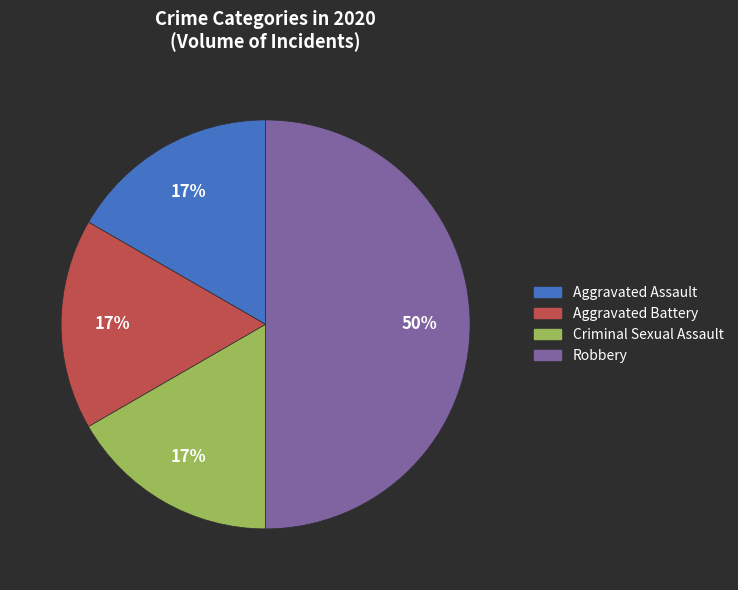

The Criminal Sexual Assault slice represents 30% of the pie. True or false?

False